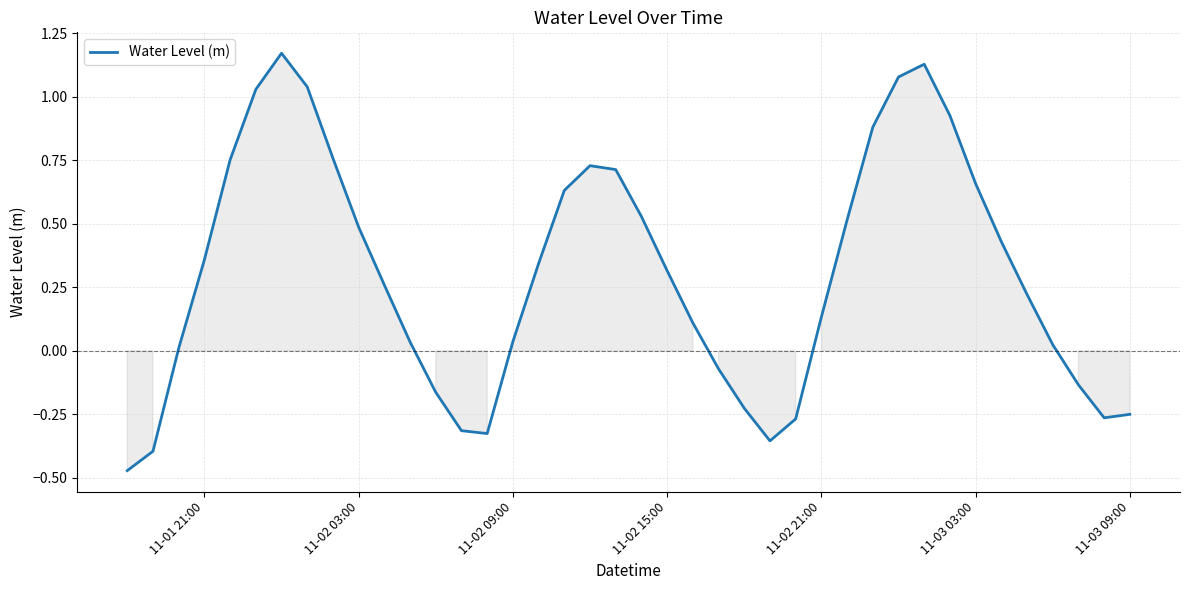

Reading left to right, transcribe all the data shown in this chart.

-0.5	-0.4	0.0	0.4	0.8	1.0	1.2	1.0	0.8	0.5	0.3	0.0	-0.2	-0.3	-0.3	0.0	0.3	0.6	0.7	0.7	0.5	0.3	0.1	-0.1	-0.2	-0.4	-0.3	0.1	0.5	0.9	1.1	1.1	0.9	0.7	0.4	0.2	0.0	-0.1	-0.3	-0.3